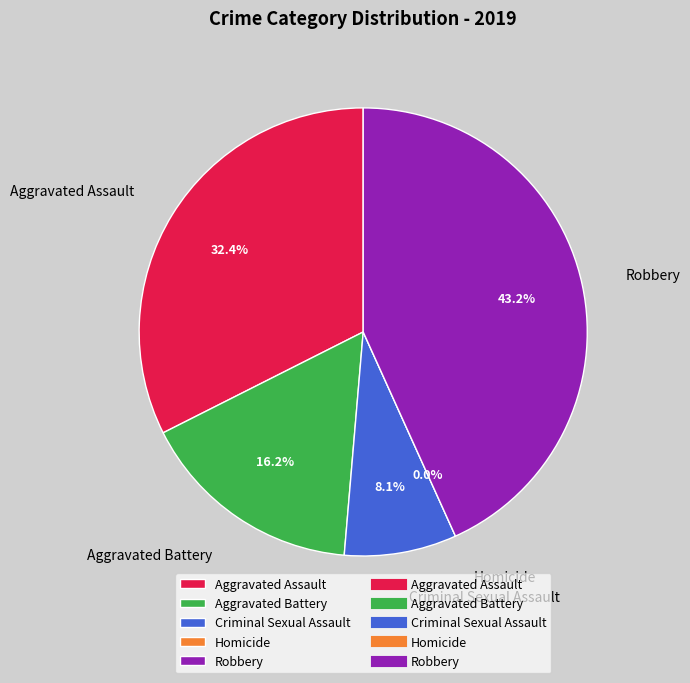

What is the smallest slice in the pie chart?

Homicide